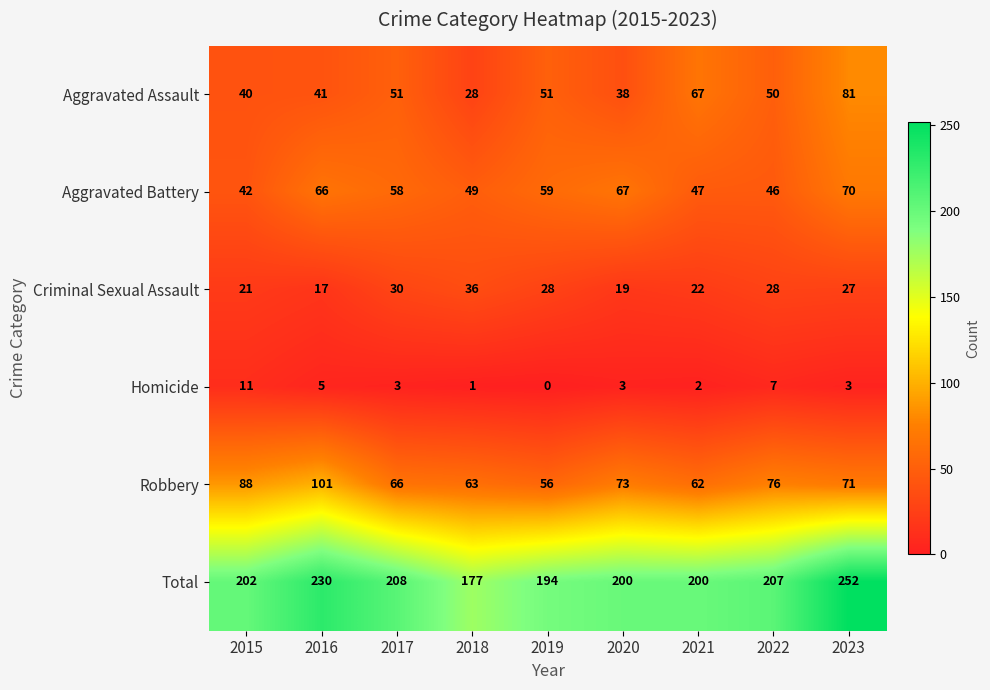

Where is Total nearest to the value 214?

2017